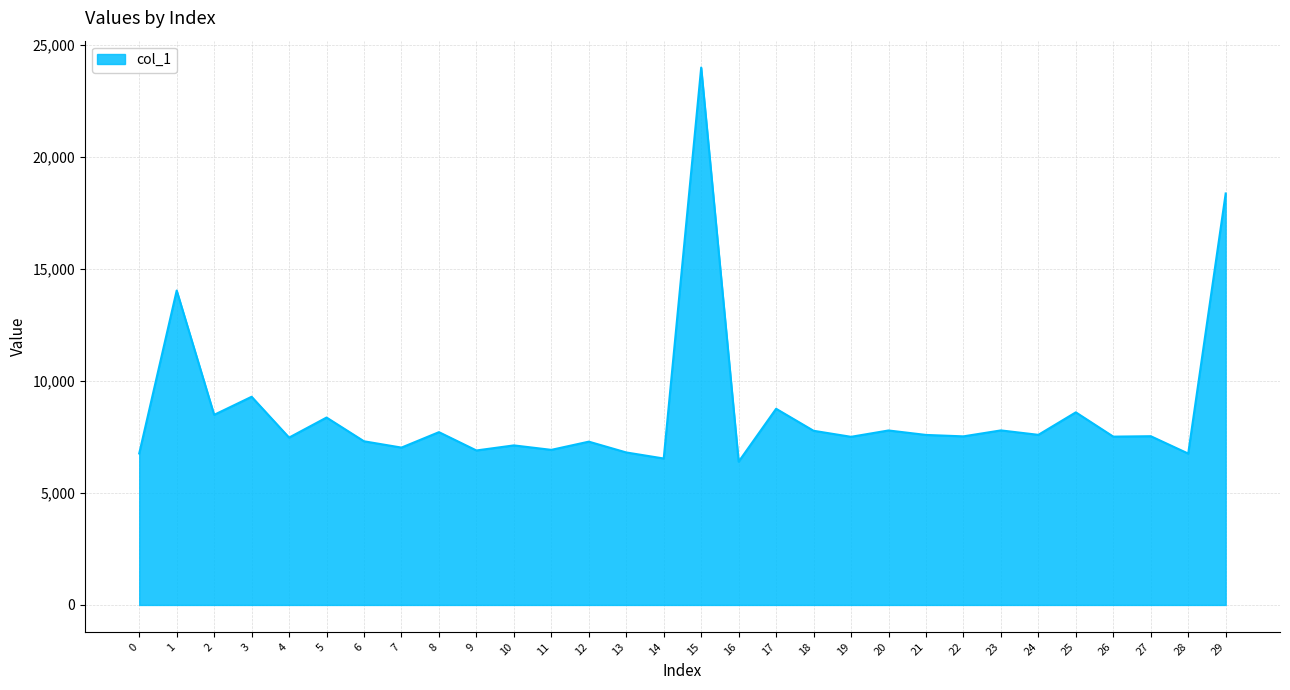

What is the change in value from 3 to 6?

-1987